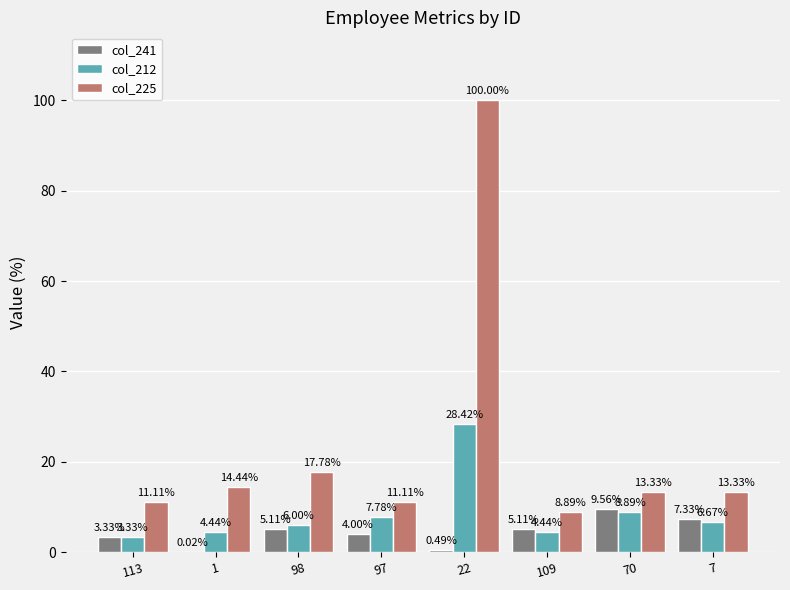

What is the sum of the col_212 values at 98 and 70?

14.9